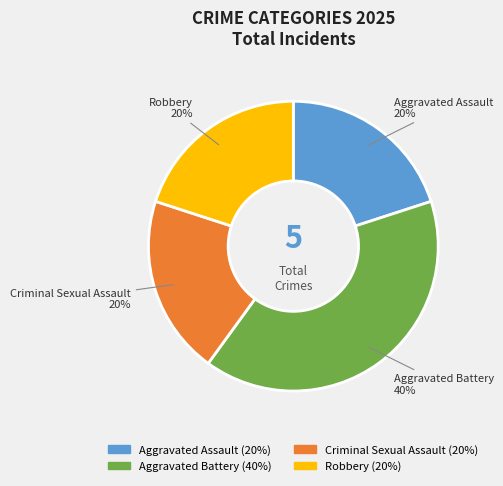

To the nearest percent, what portion does Aggravated Assault represent?

20%